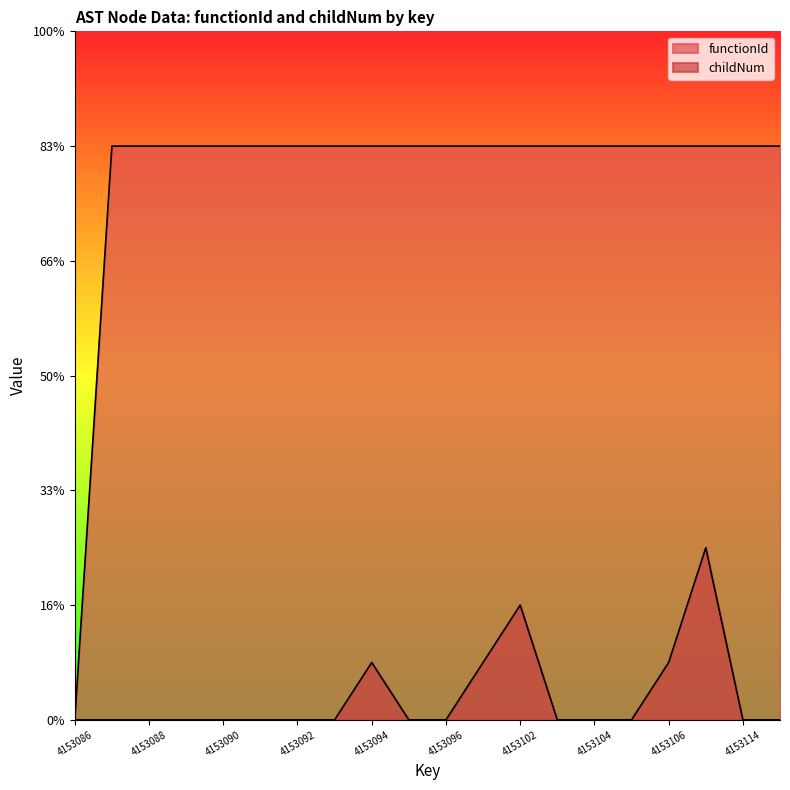

Does the chart have visible grid lines?

No